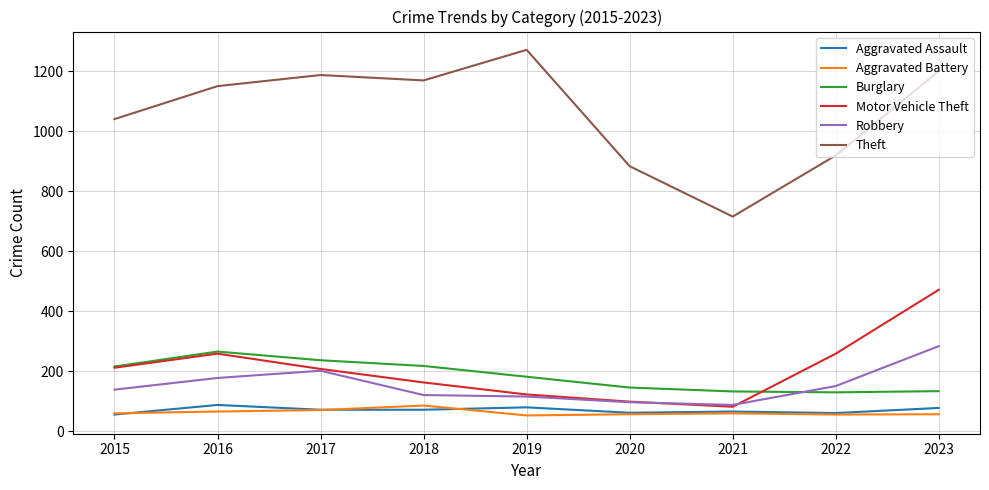

Which series has the widest spread of values?

Theft